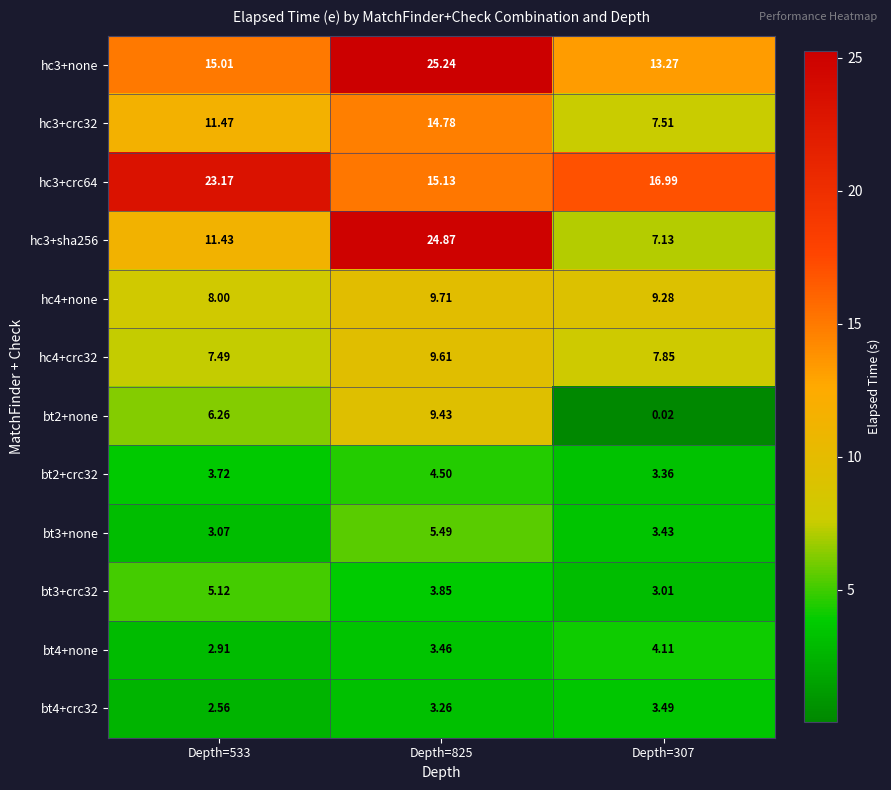

How many values in the bt2+none series are below 6?

1